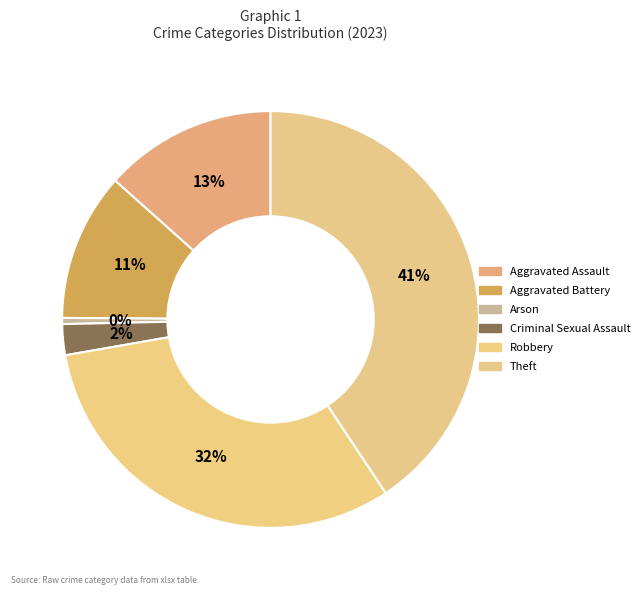

Count the number of slices in the pie.

6